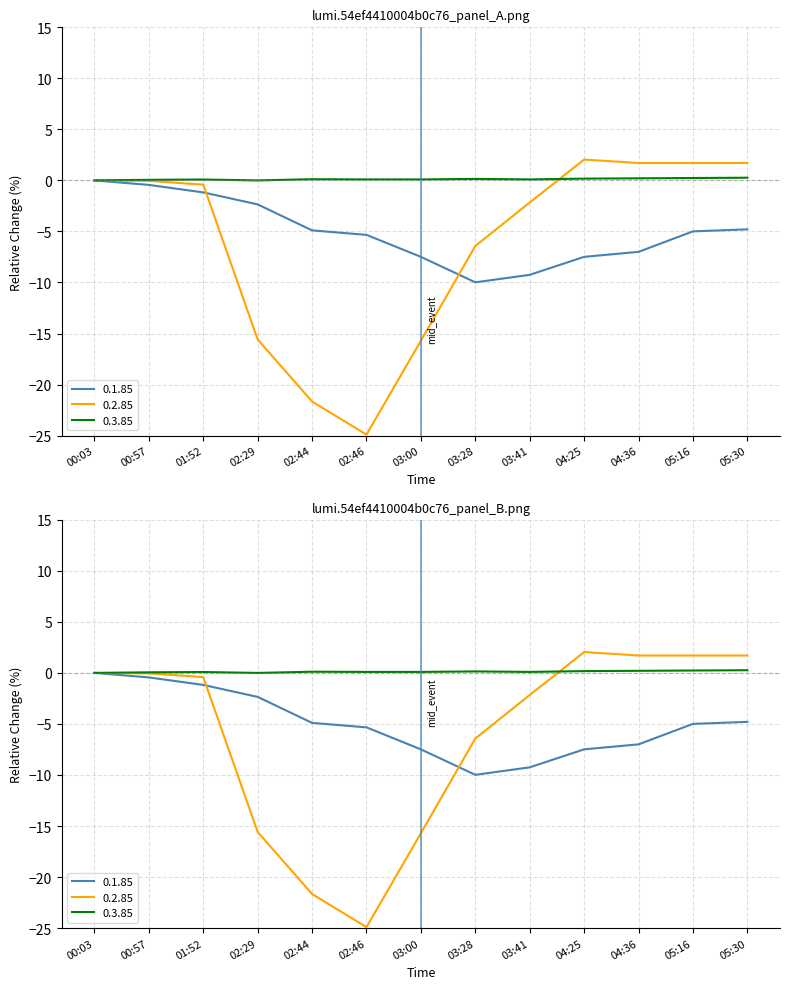

How many negative values does the 0.2.85 series have?

8